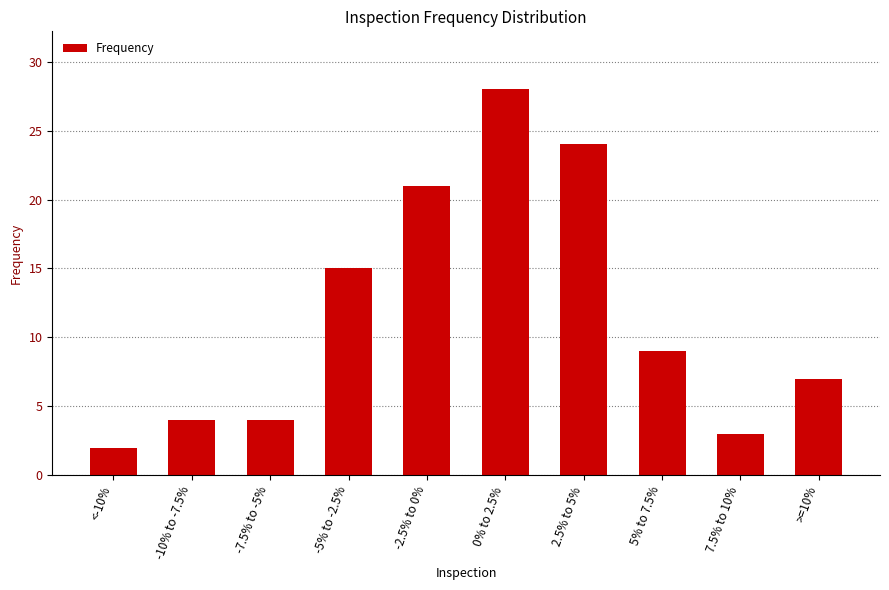

What is the approximate value at 7.5% to 10%?

3